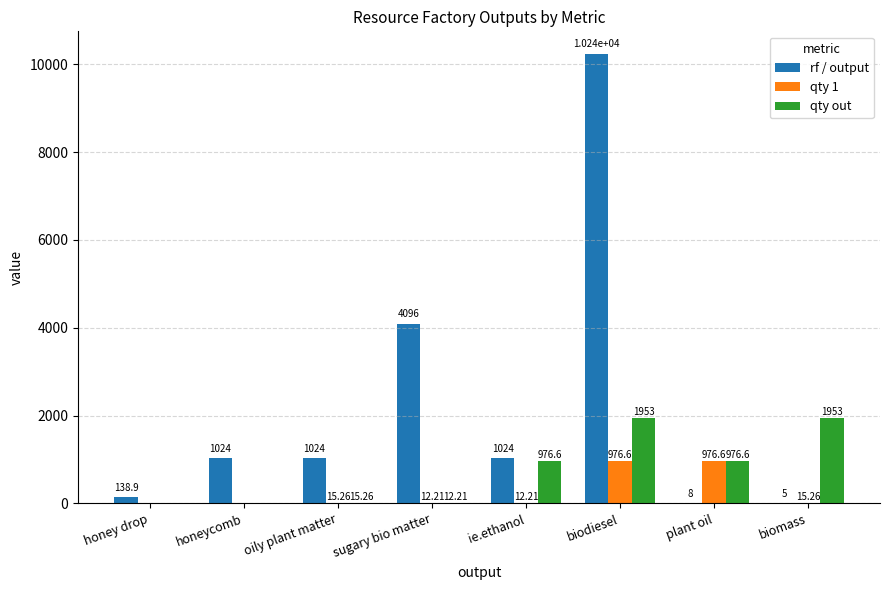

At which category is the sum across all series the highest?

biodiesel